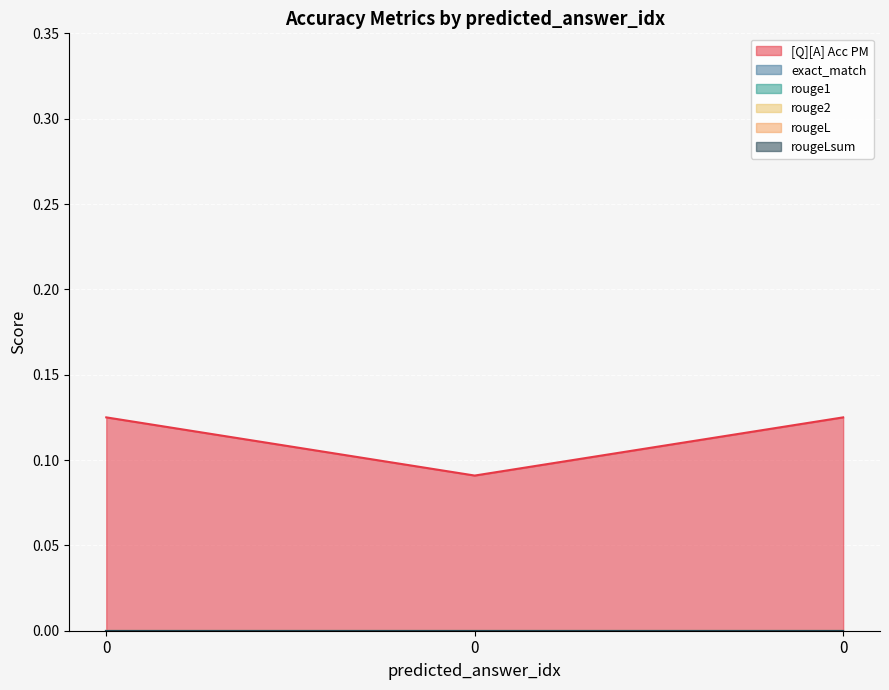

Which series changed the most between 0 and 0?

[Q][A] Acc PM